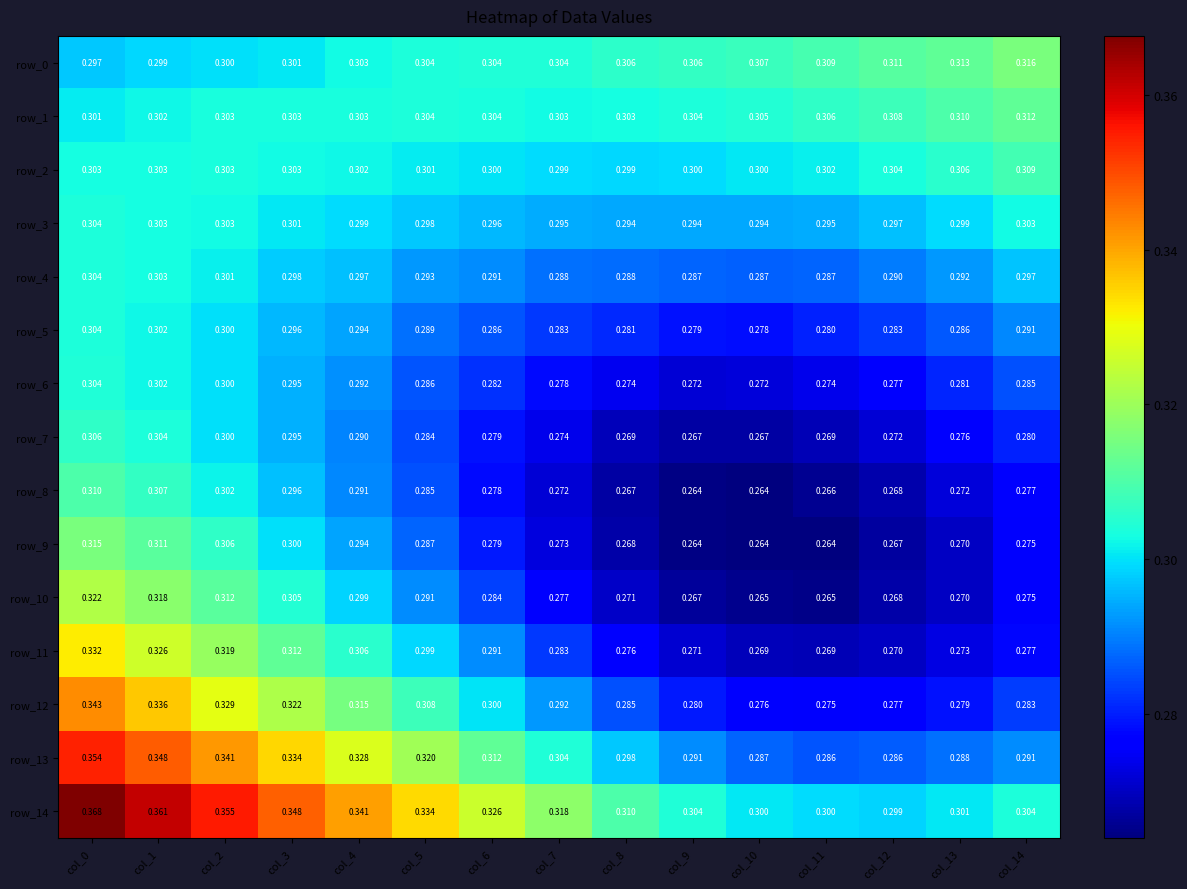

Is the value of row_8 at col_3 greater than the value of row_9 at col_3?

No